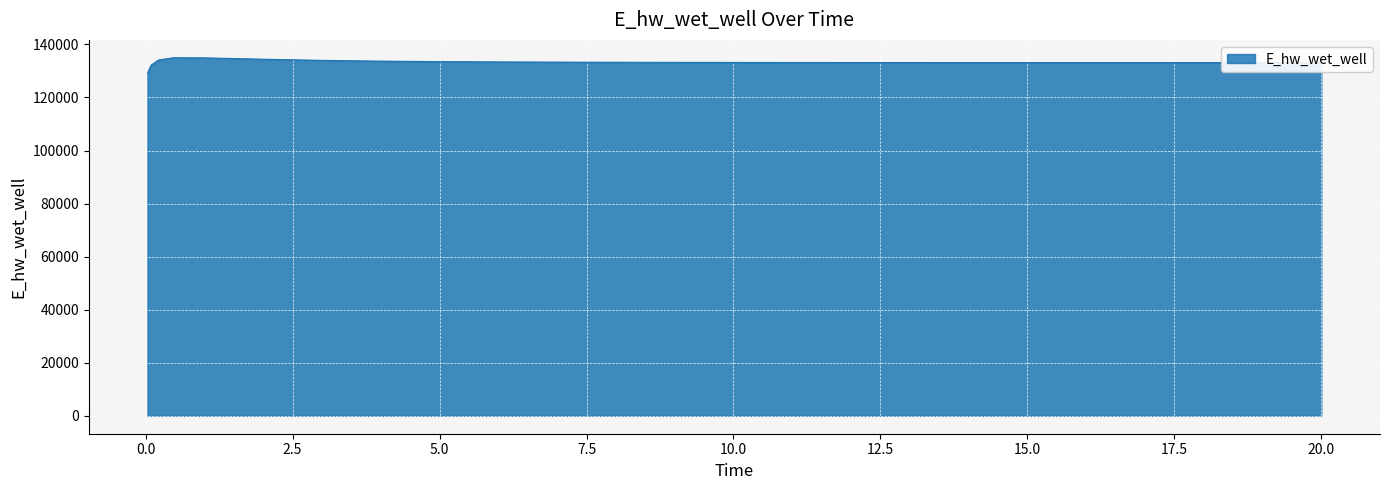

What is the maximum value shown in the chart?

134966.2